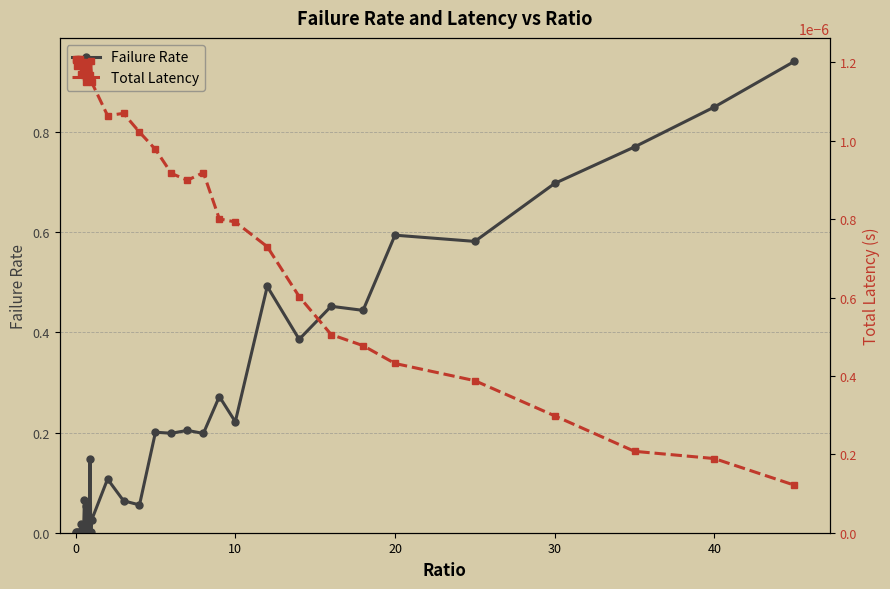

Rank the series by their maximum value, from lowest to highest.

Total Latency, Failure Rate